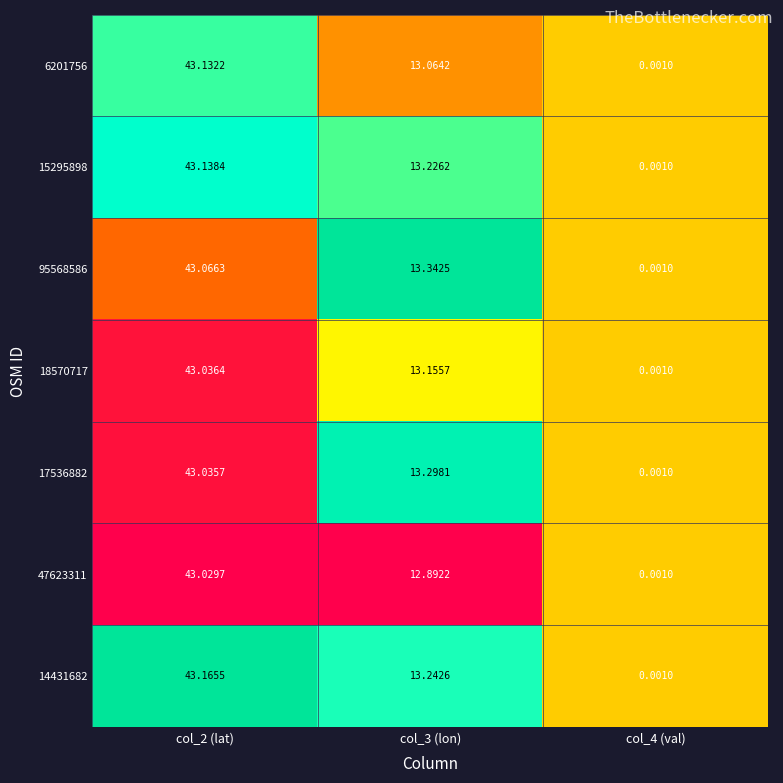

Which series has the largest total across all categories?

95568586